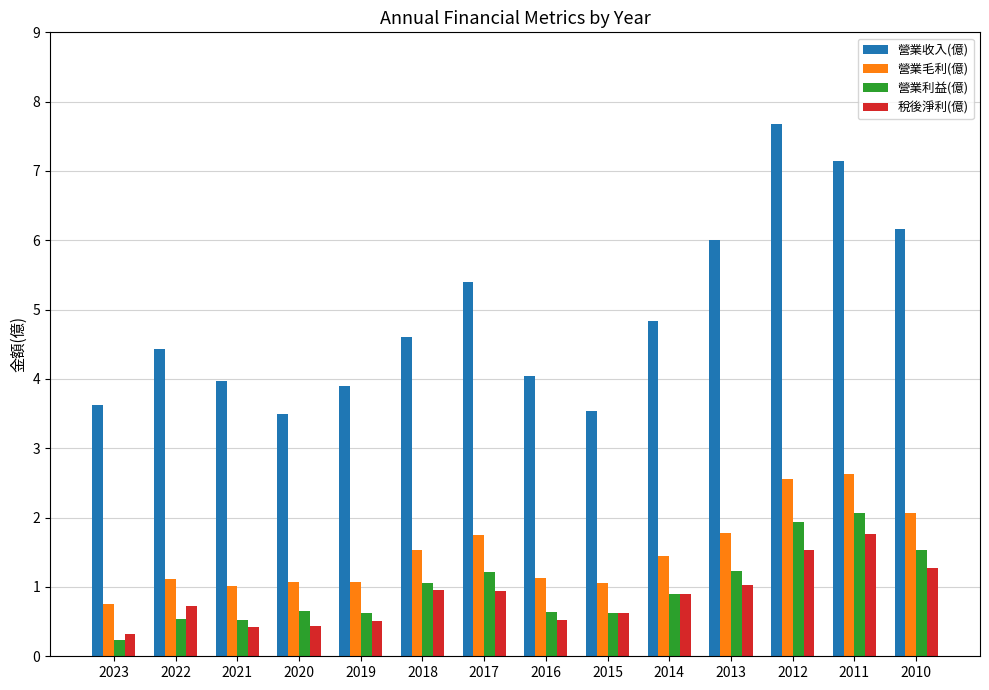

What is the greatest value displayed?

7.7